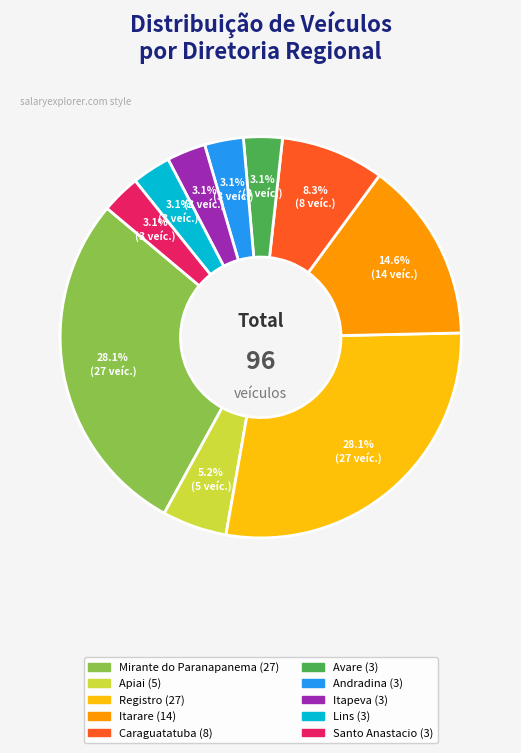

To the nearest percent, what is the difference between the Santo Anastacio and Registro slice percentages?

25%